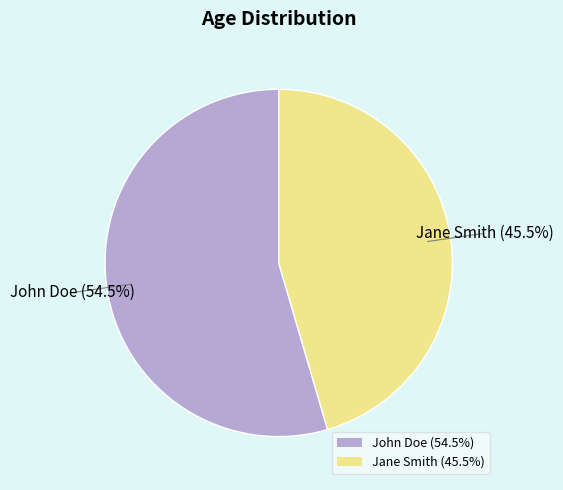

Which category has the smallest portion of the pie?

Jane Smith